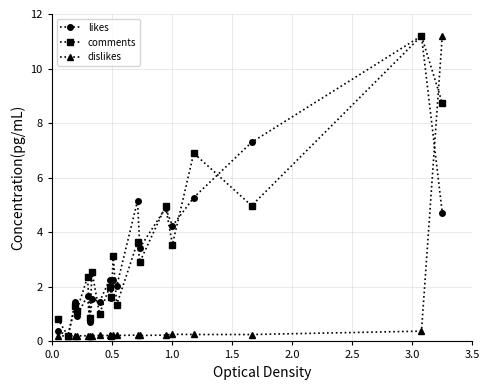

What is the maximum value for likes?

11.2